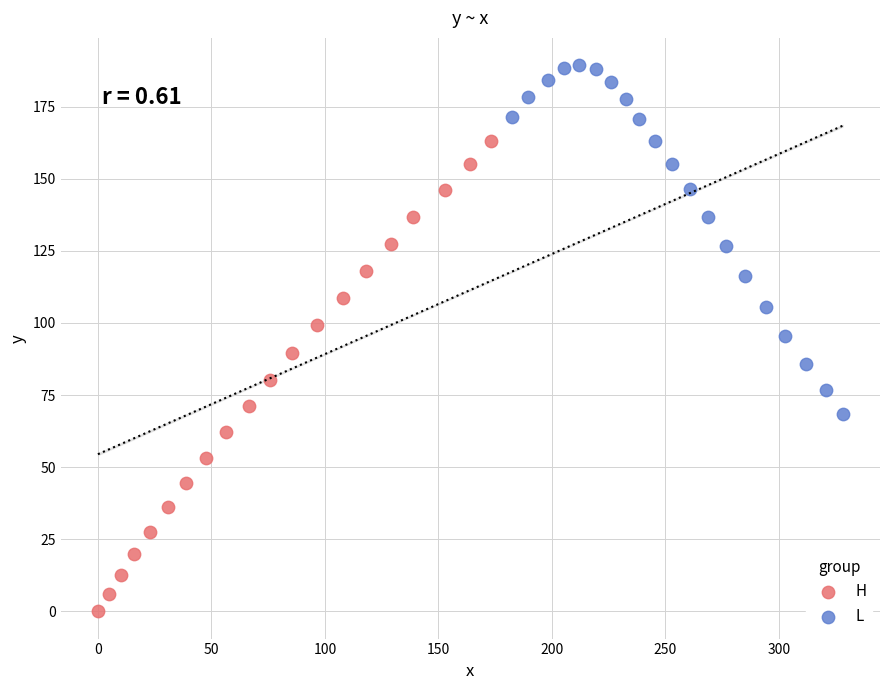

Which series reaches the maximum Y coordinate?

L